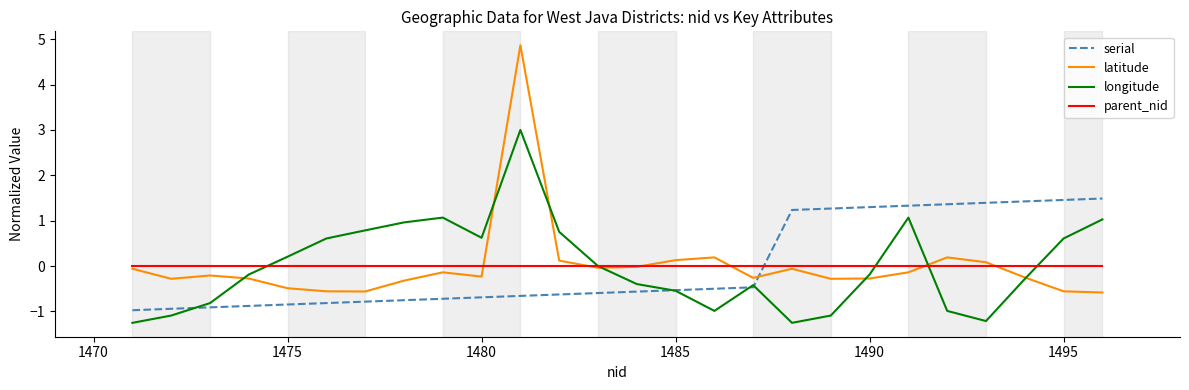

Rank the series by their maximum value, from highest to lowest.

latitude, longitude, serial, parent_nid